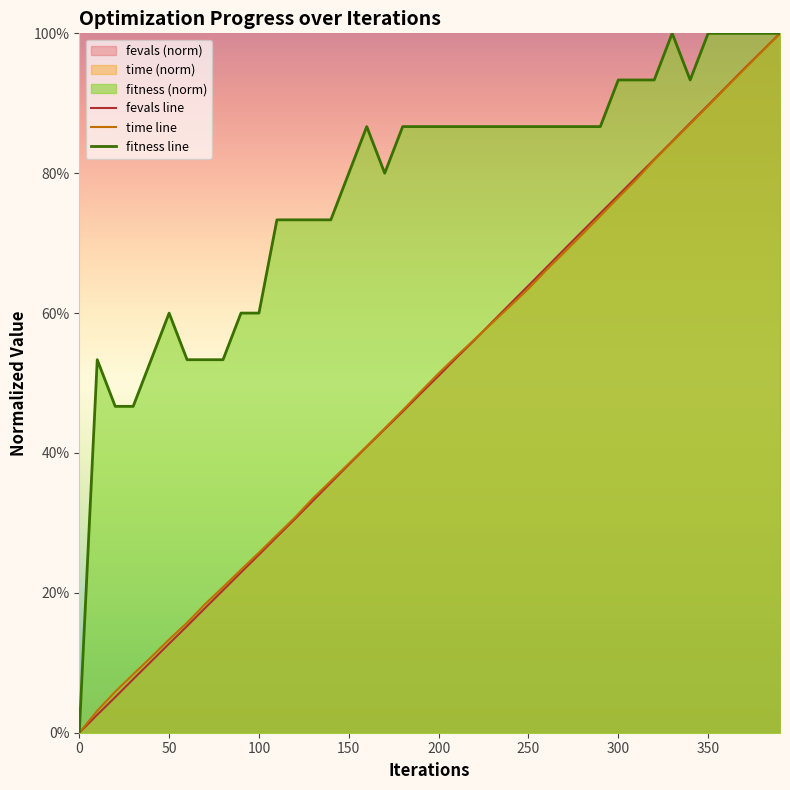

Which series has the largest total across all categories?

fitness line